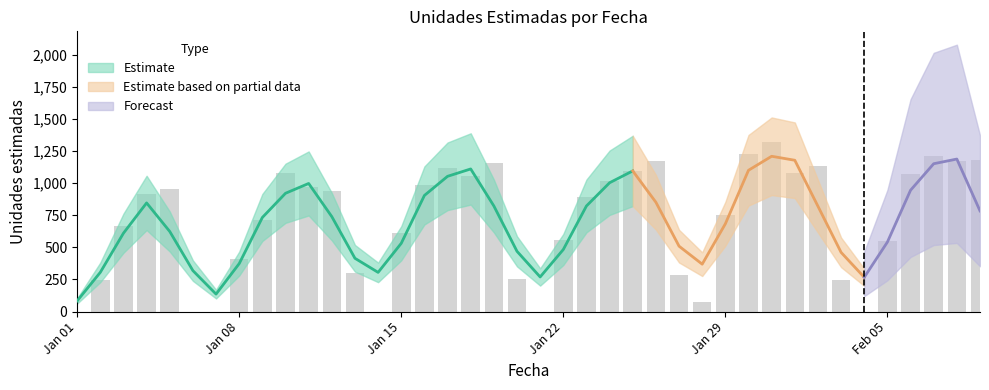

What is the difference between the values at 2018-02-06 and 2018-01-27?

786